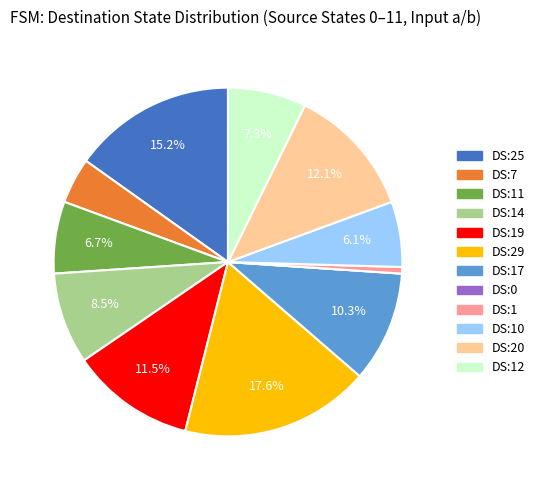

Is there any slice that represents more than half of the pie?

No